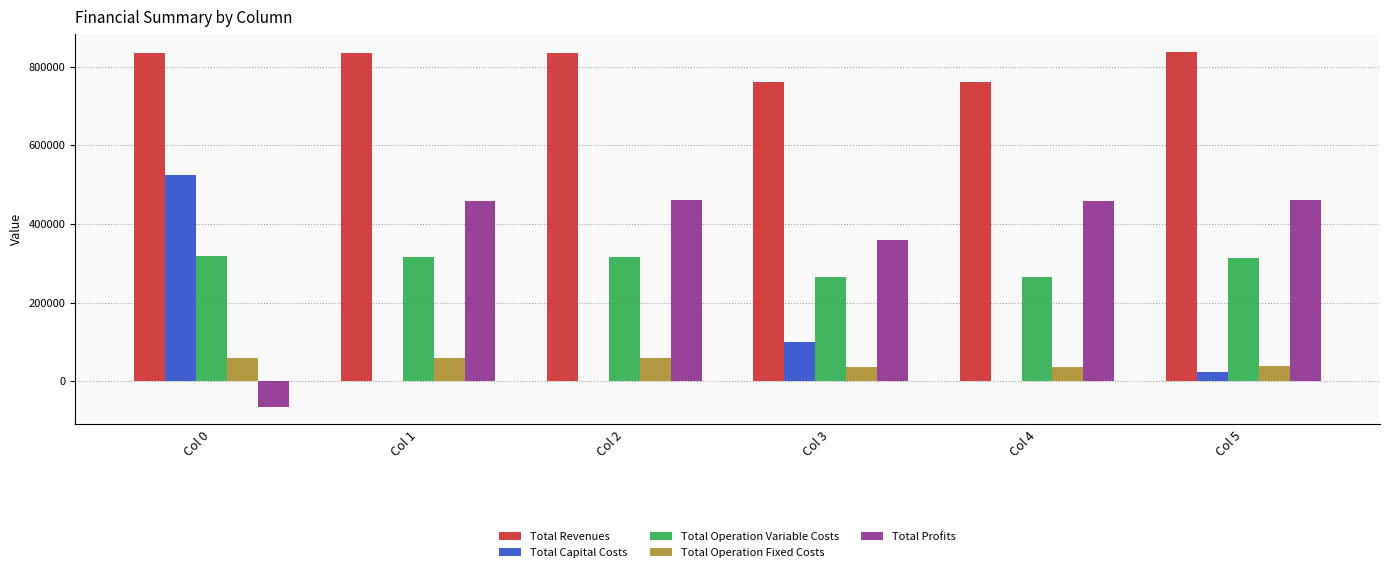

What is the sum of all Total Operation Fixed Costs values?

292925.3